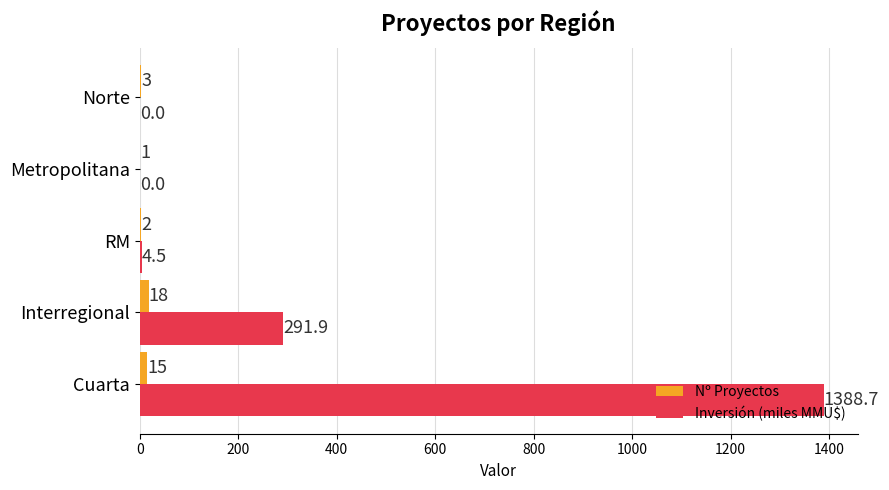

Between Interregional and Norte, which series saw the biggest shift?

Inversión (miles MMU$)